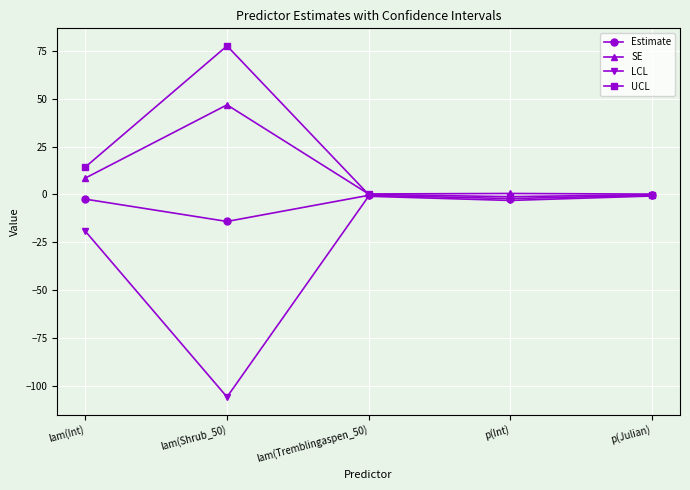

What is the approximate value of UCL at p(Julian)?

-0.1